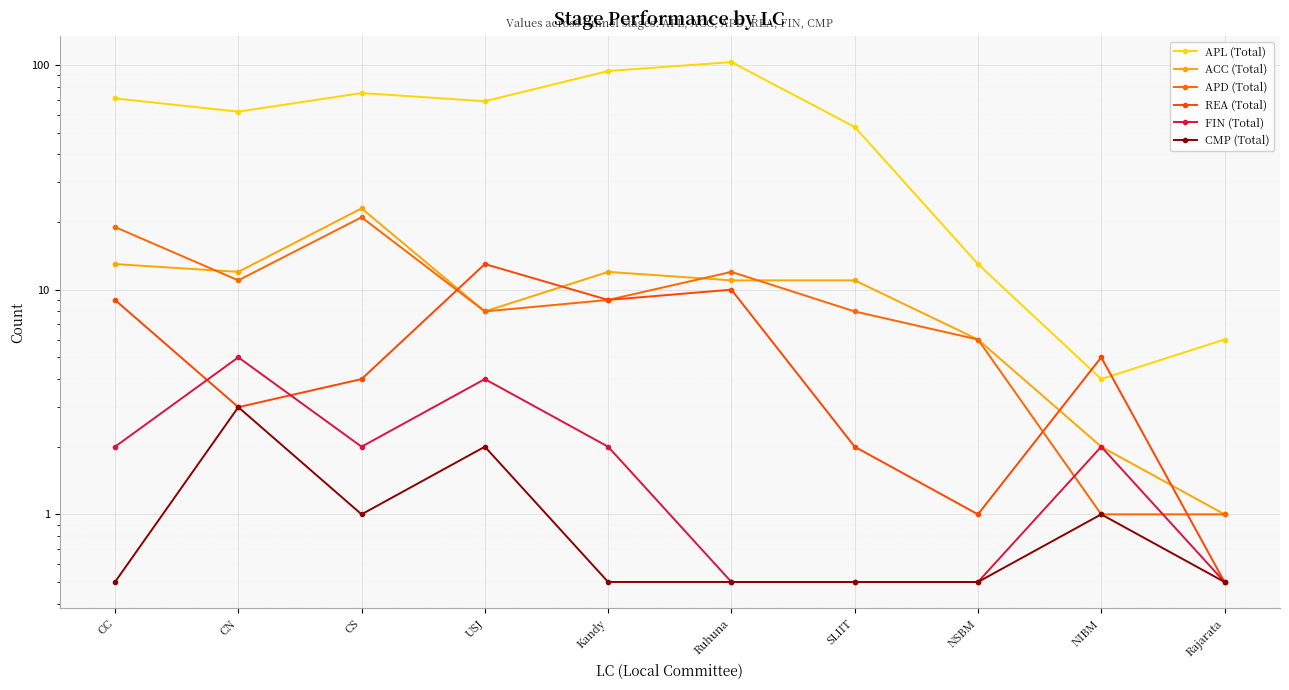

How many data points in REA (Total) are less than 5?

5